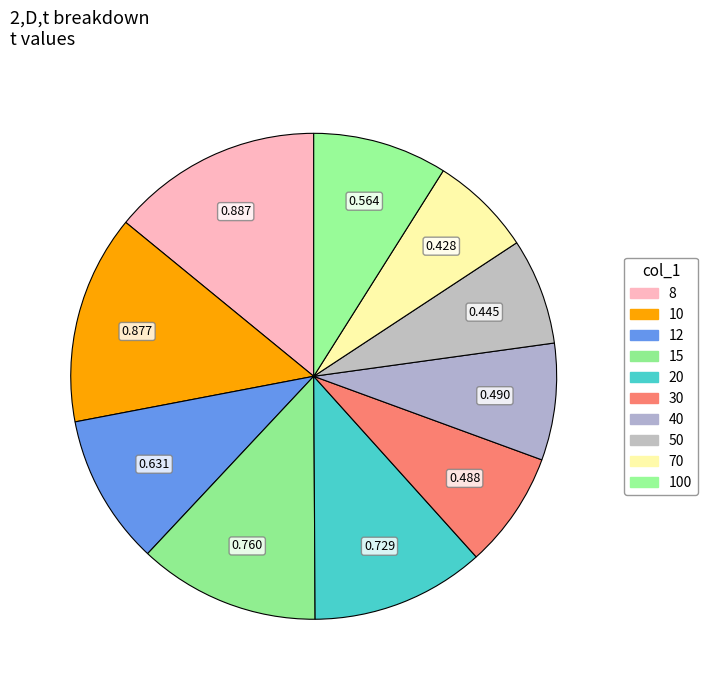

How many segments does this pie chart have?

10